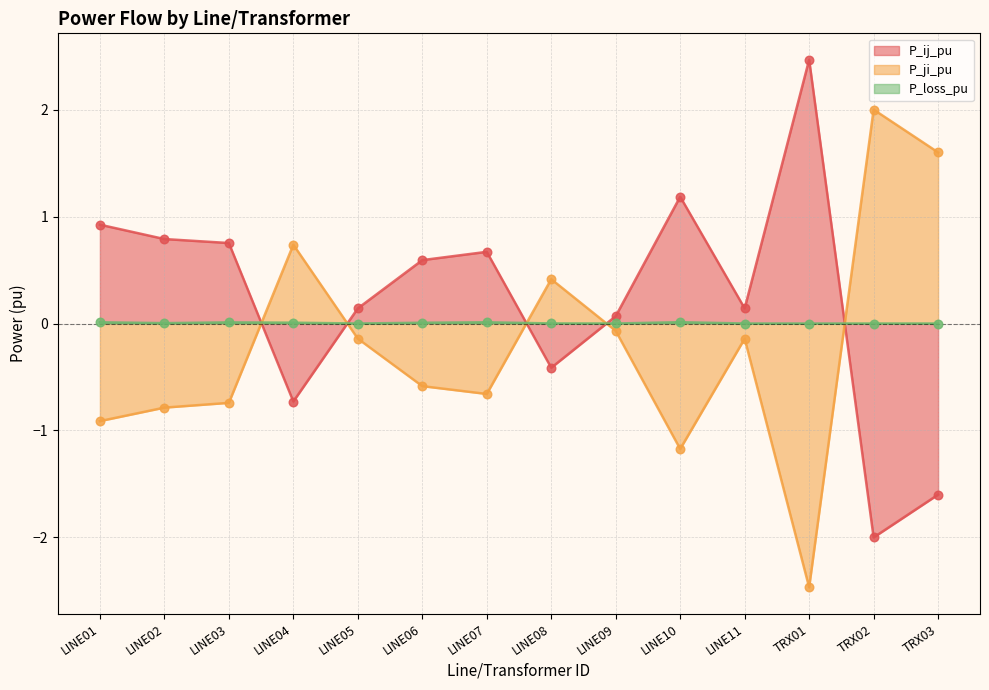

What are all the series names shown in the legend?

P_ij_pu, P_ji_pu, P_loss_pu